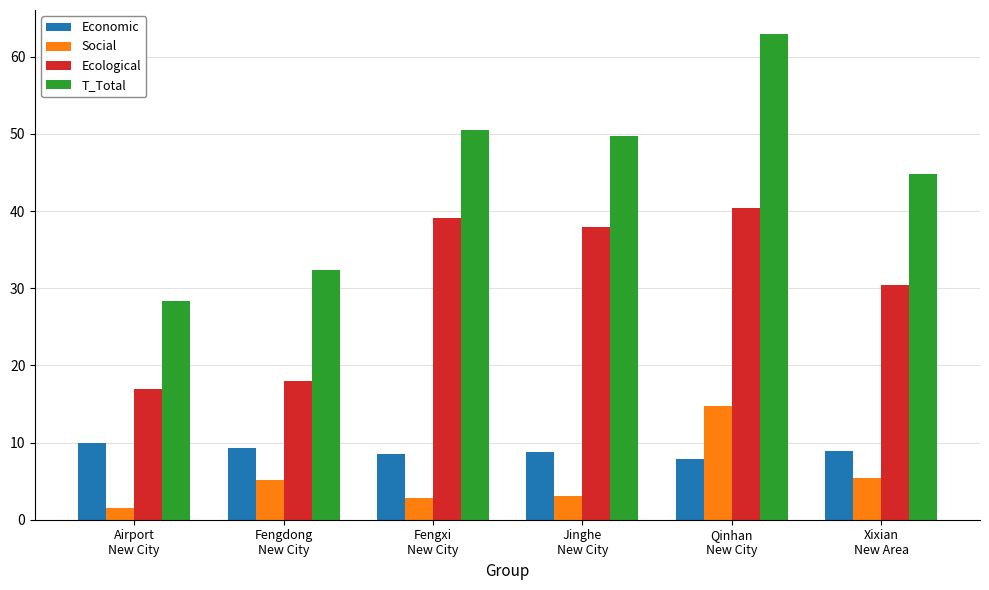

Is it true that T_Total equals 49.8 at Jinghe
New City?

True